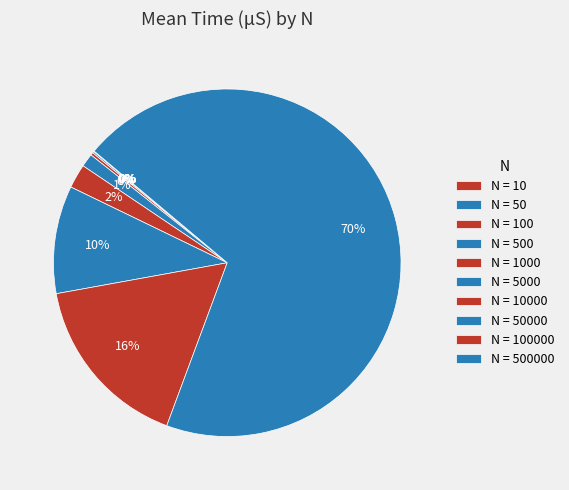

Which slice is the largest?

500000